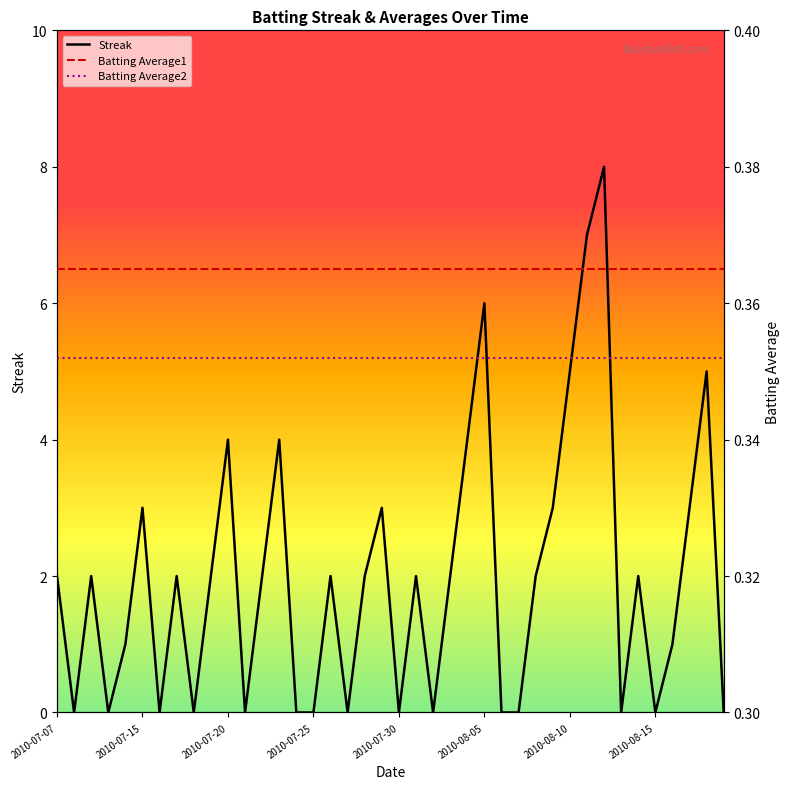

Is this an area chart (filled region under the line)?

No